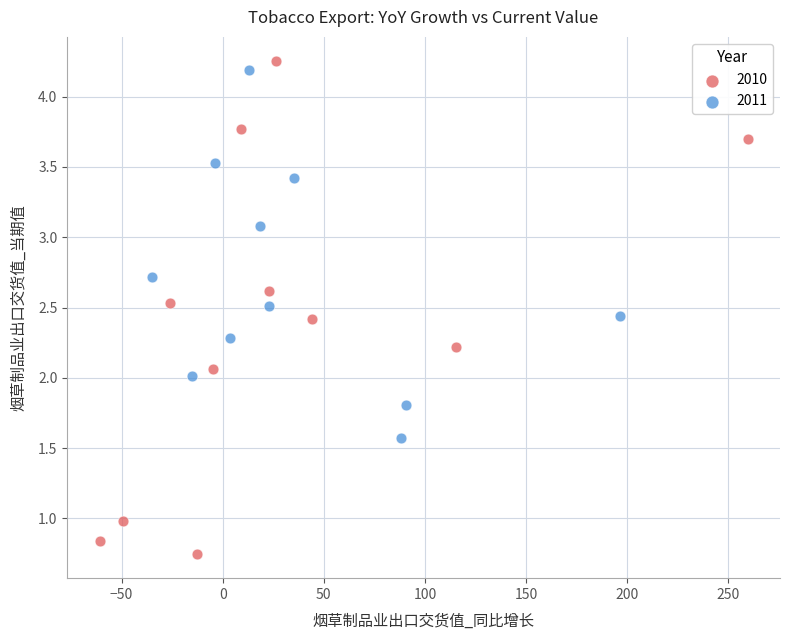

Which series reaches the maximum Y coordinate?

2010